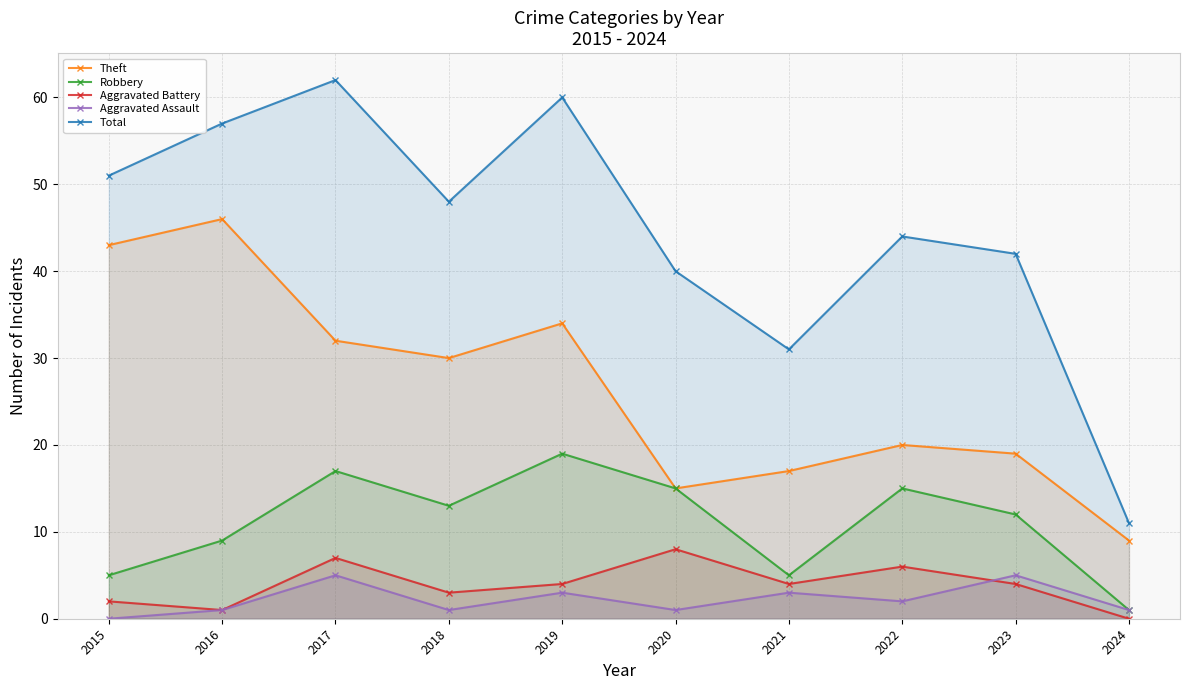

Which series has the largest range (max minus min)?

Total